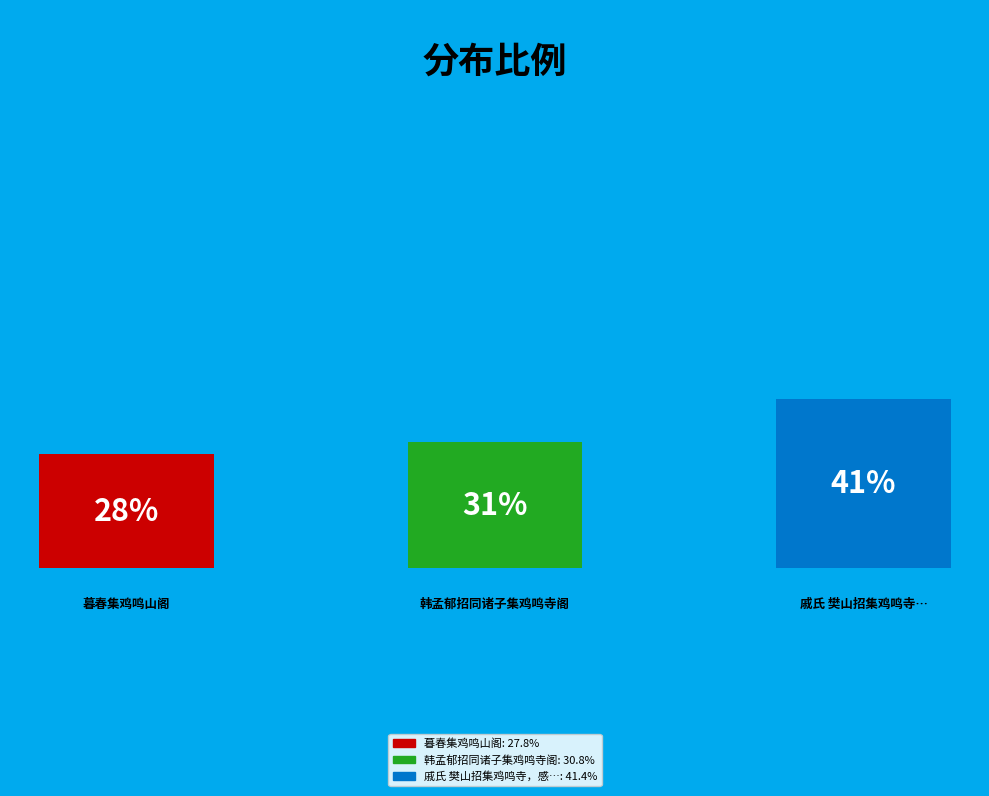

The 韩孟郁招同诸子集鸡鸣寺阁 slice represents 31% of the pie. True or false?

True